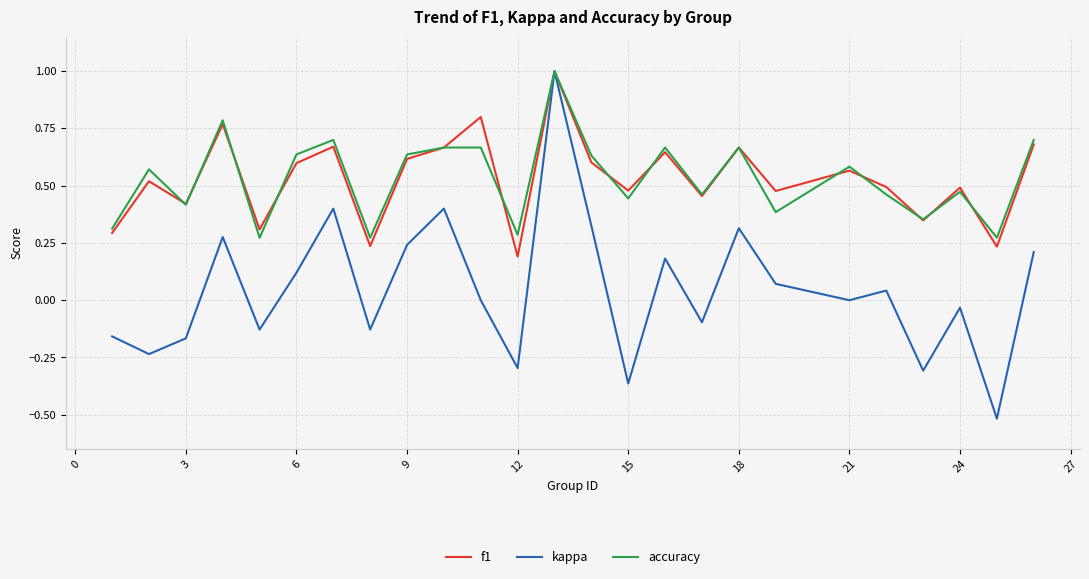

What is the maximum value shown in the chart?

1.0